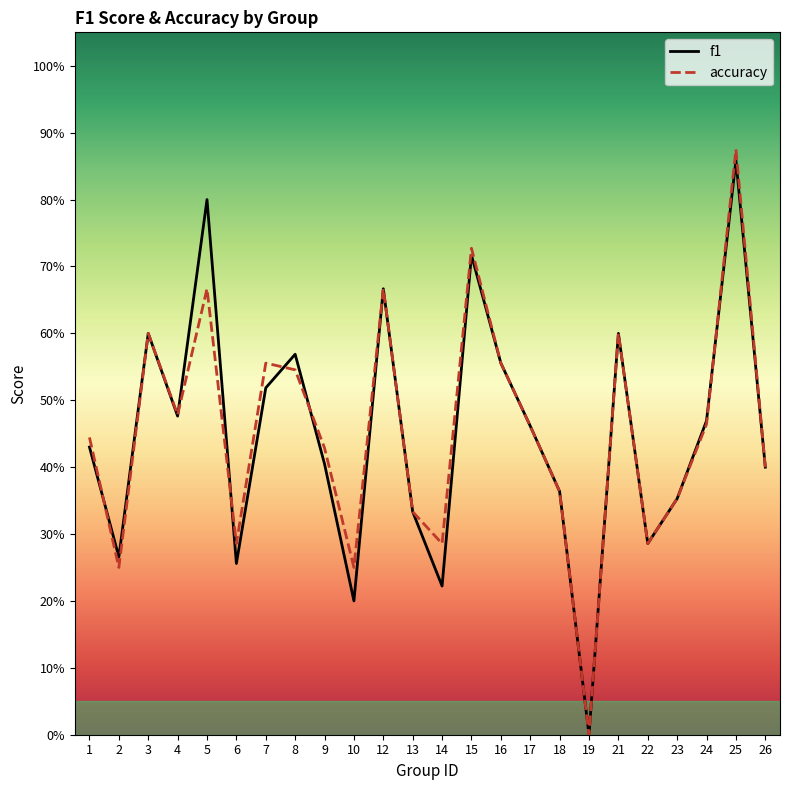

Which has a higher value, 2 or 22?

22